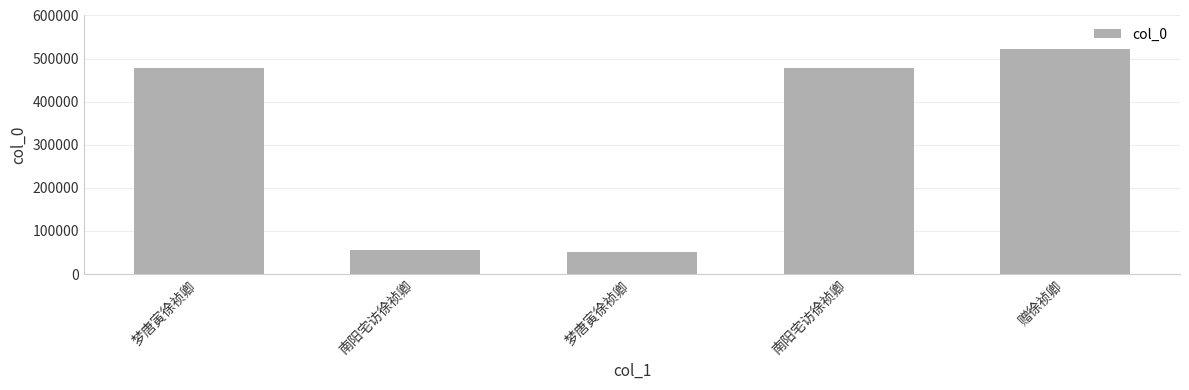

Count the number of data series in this chart.

1